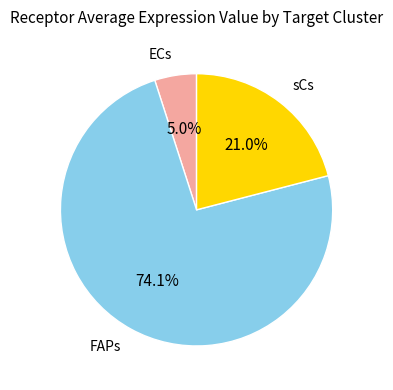

Rank the categories by value from highest to lowest.

FAPs, sCs, ECs